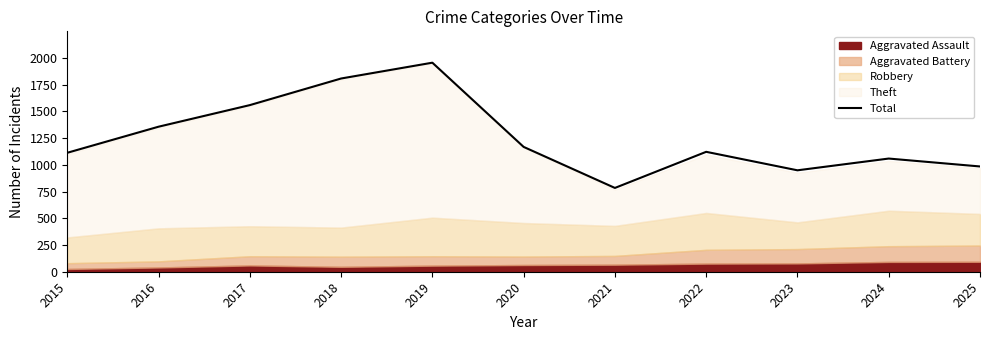

Between 2015 and 2022, which is larger?

2022